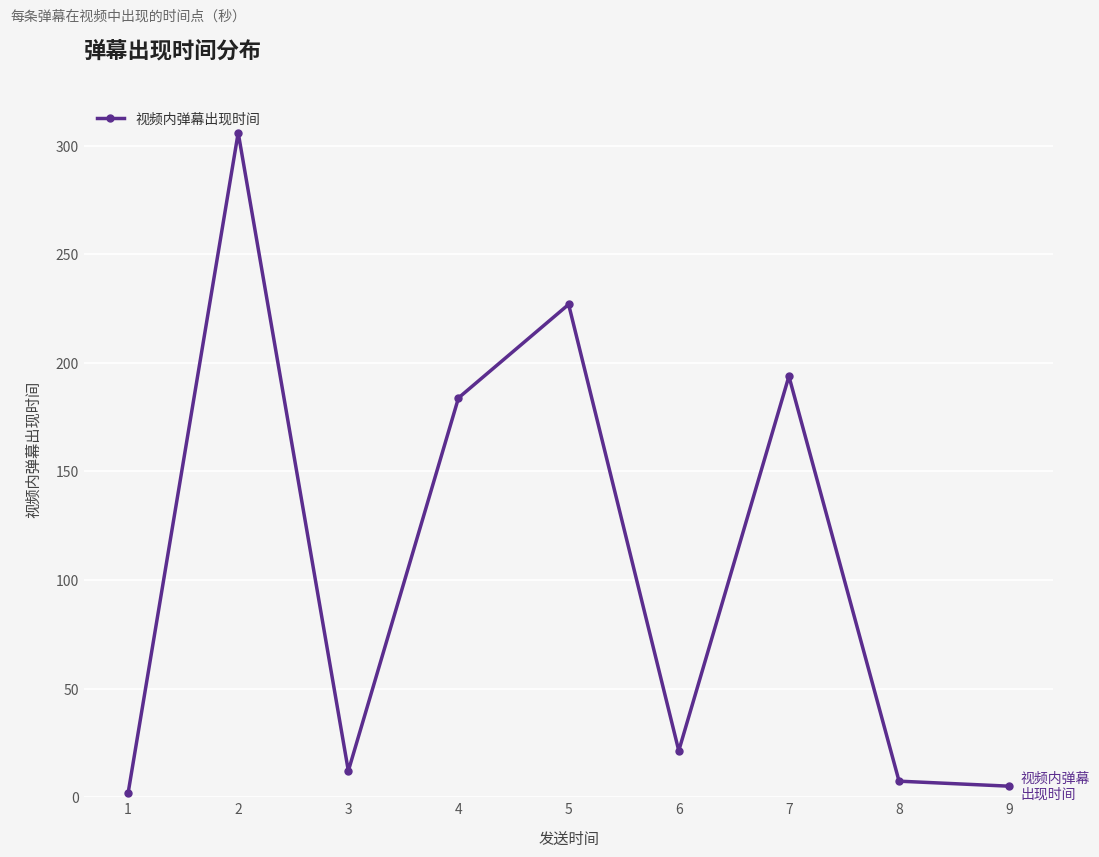

How many points are higher than both their immediate neighbors (excluding endpoints)?

3